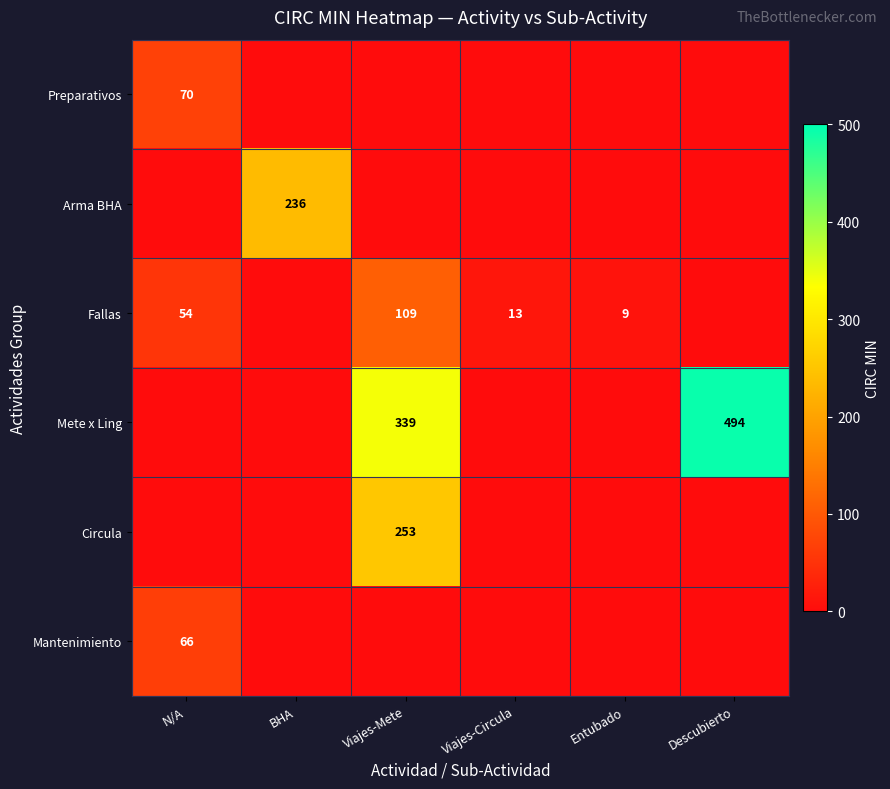

The value of Arma BHA at BHA is 67. True or false?

False